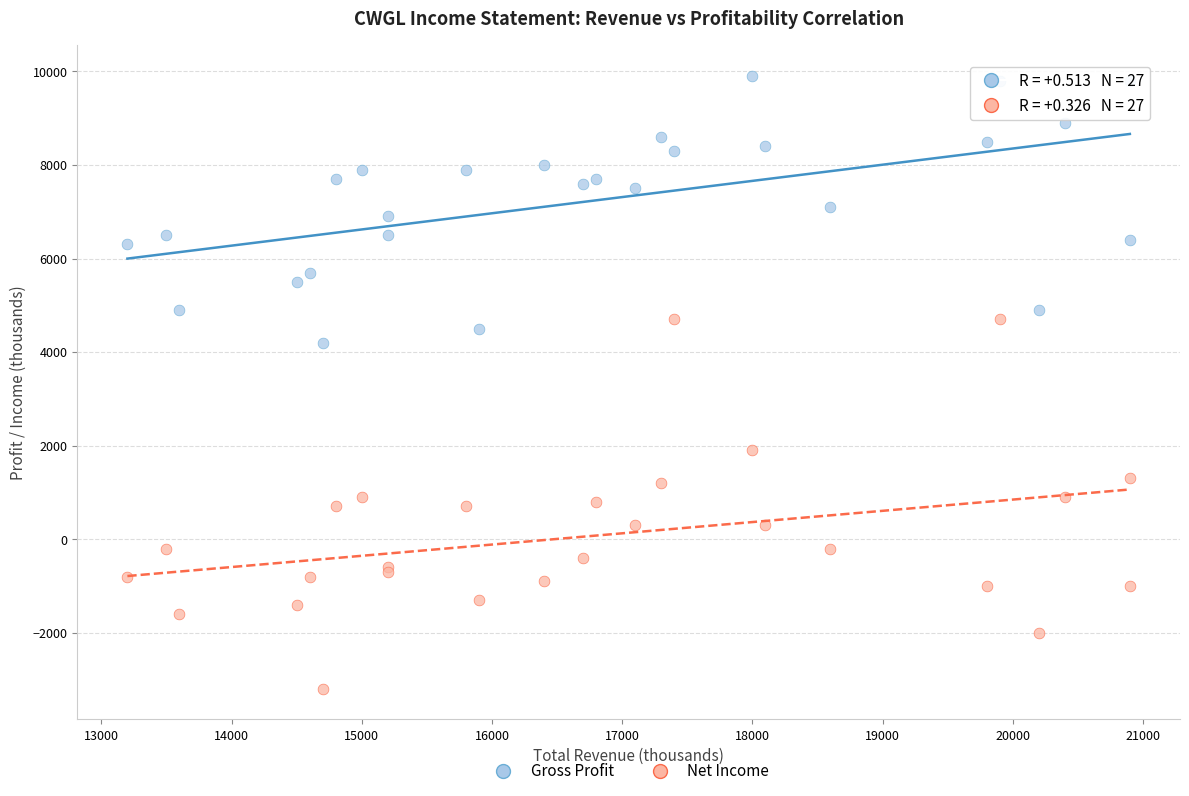

Which series reaches the maximum Y coordinate?

Gross Profit